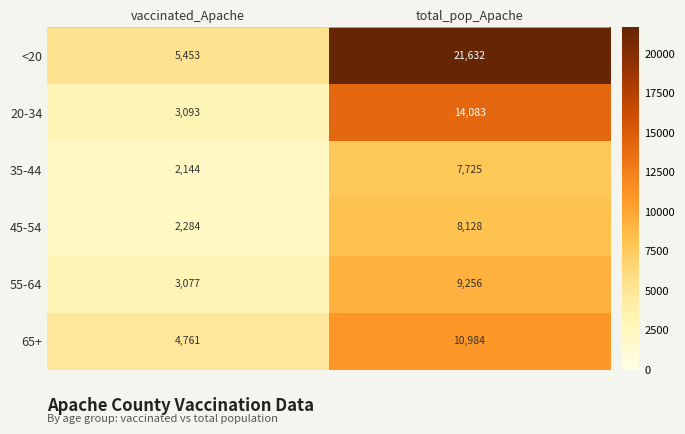

How many distinct data groups are displayed?

6